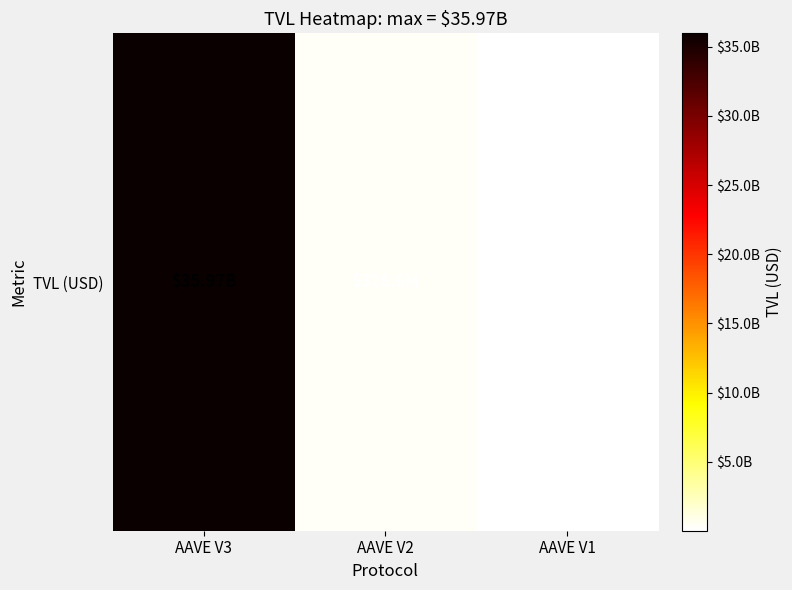

True or false: the data shows 14178023.7 at AAVE V1.

True